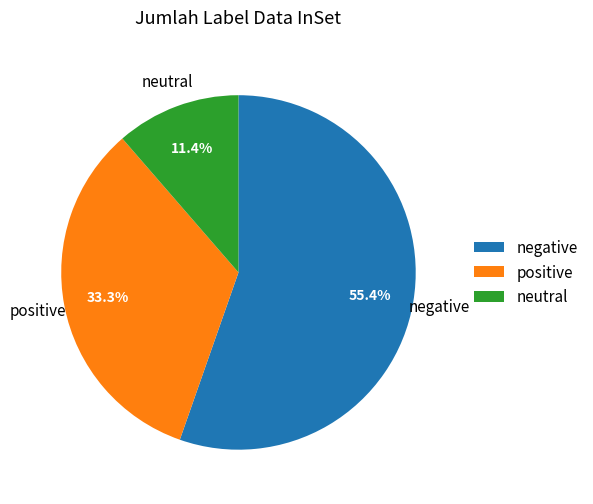

Combined, what portion of the pie is neutral and negative?

66.7%